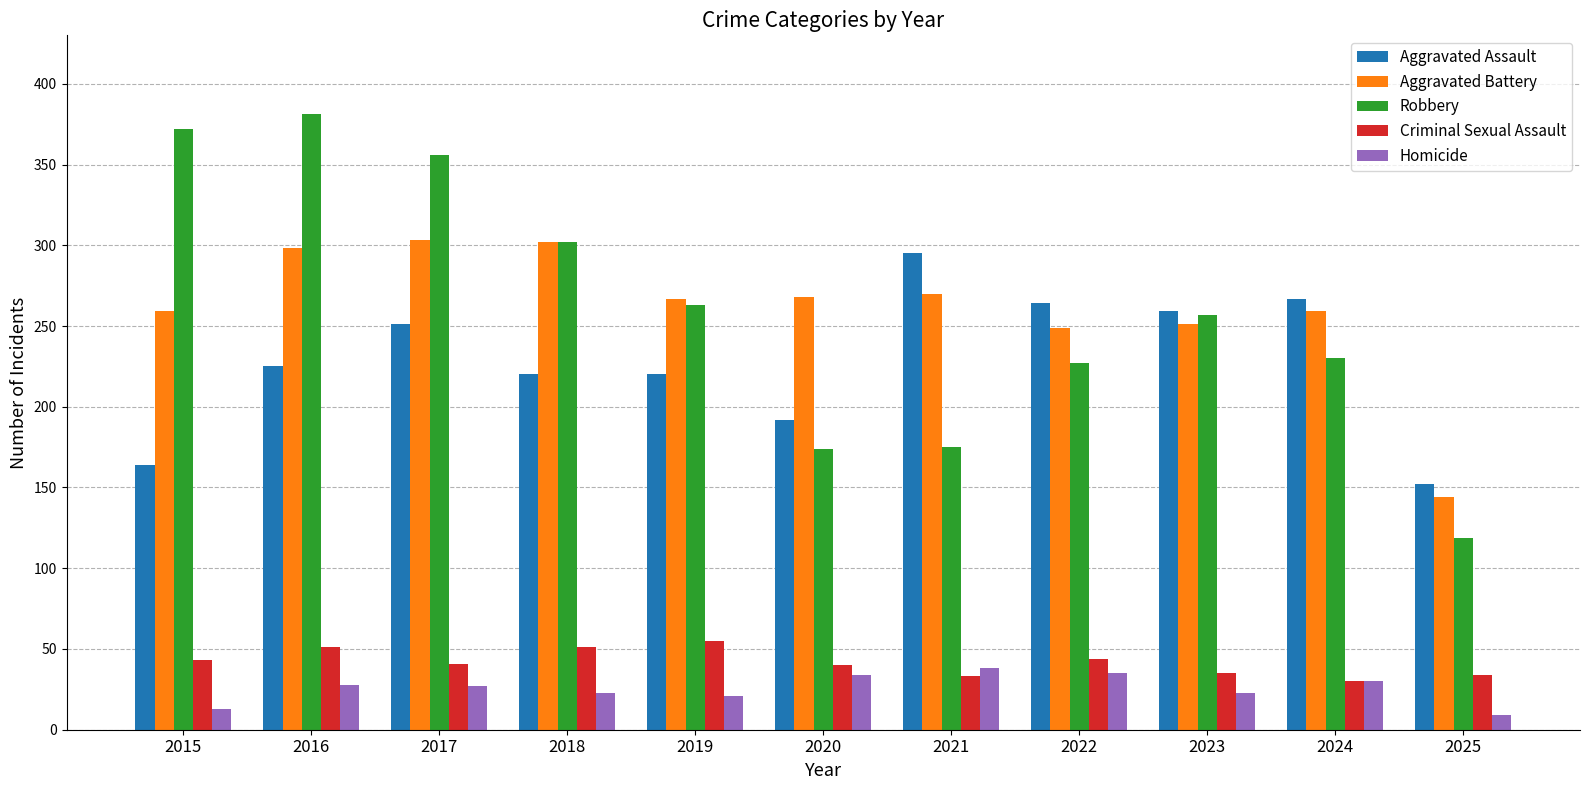

How many bars are there in total?

55